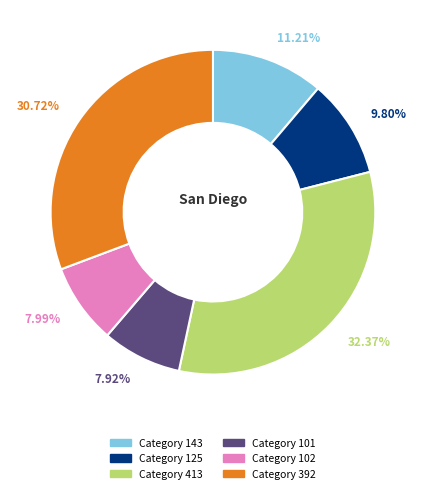

Is there any slice that represents more than half of the pie?

No